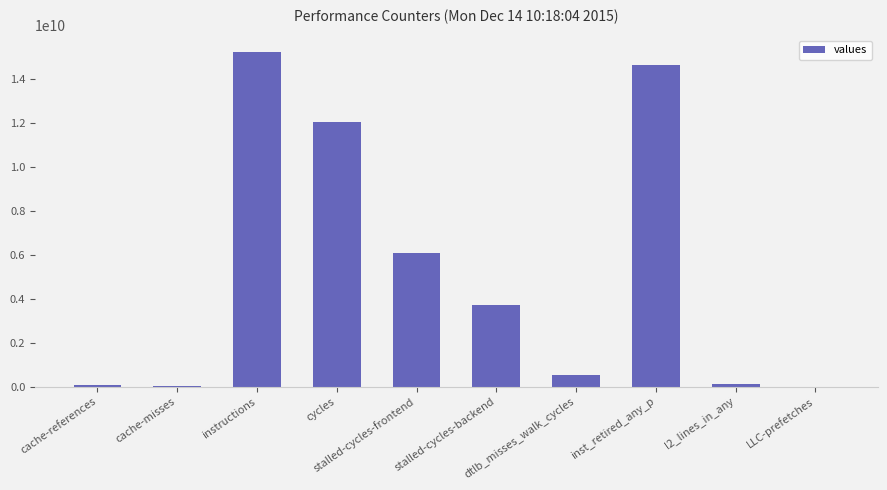

How many data points does each series have?

10